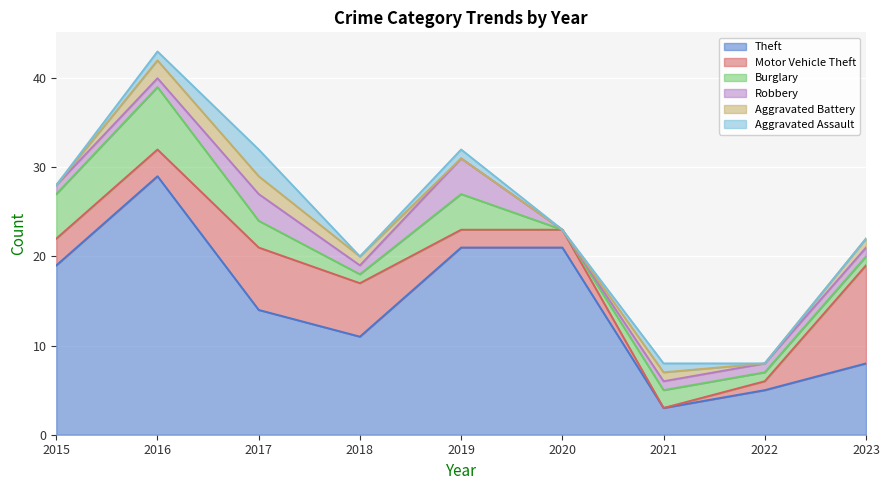

Is it true that Aggravated Battery equals 1 at 2019?

False